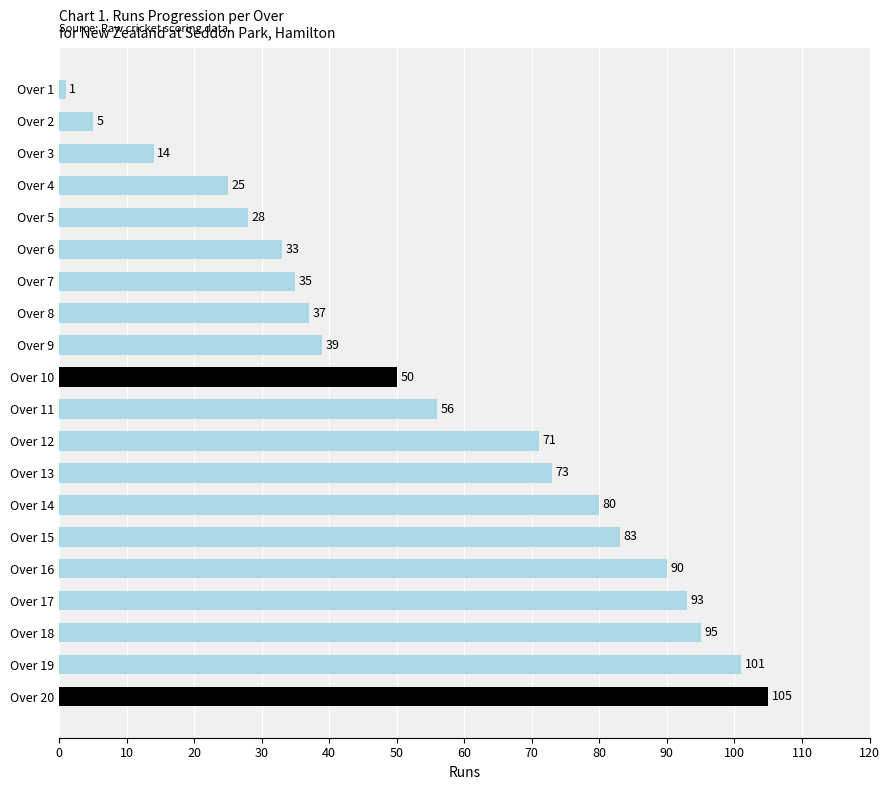

Which category has the highest value across all series?

Over 20